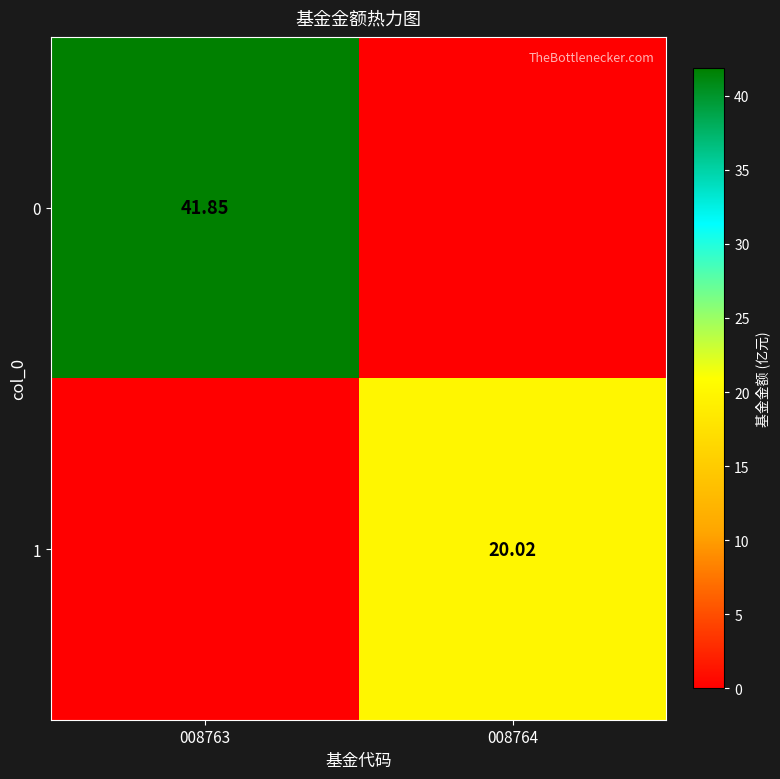

Which has a higher value, 008764 or 008763?

008763